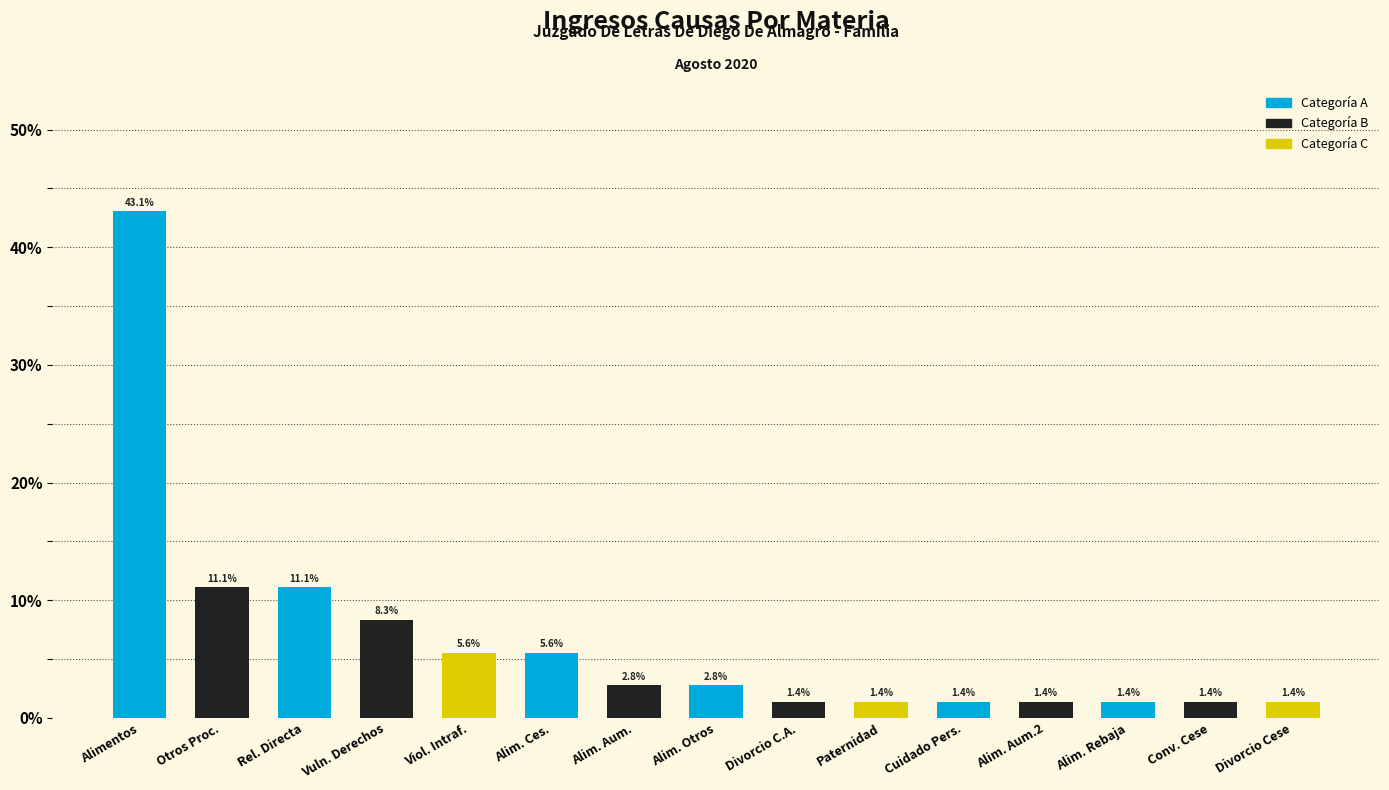

How many data points does each series have?

15